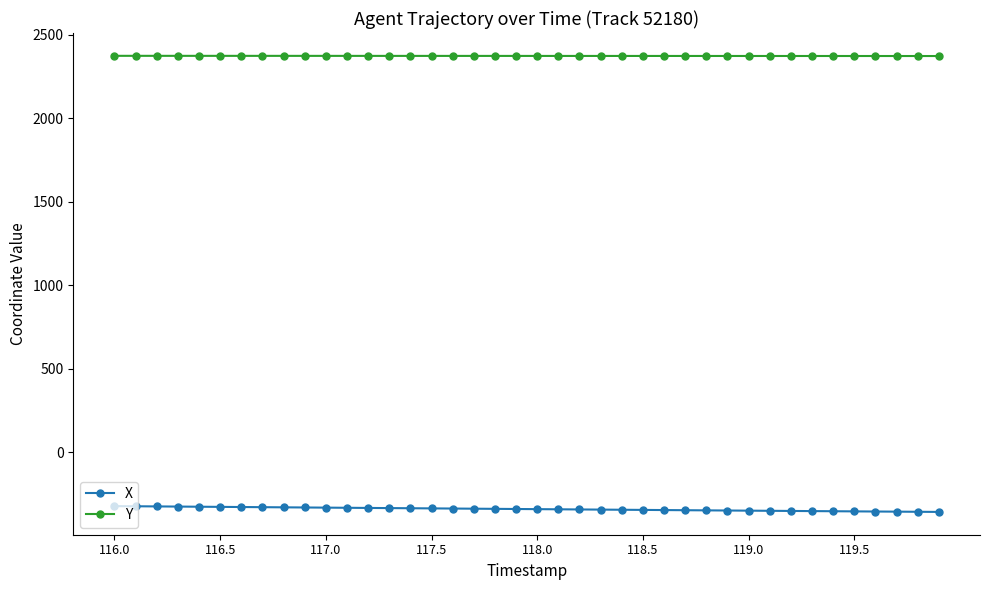

List the series in order of their overall mean, lowest first.

X, Y